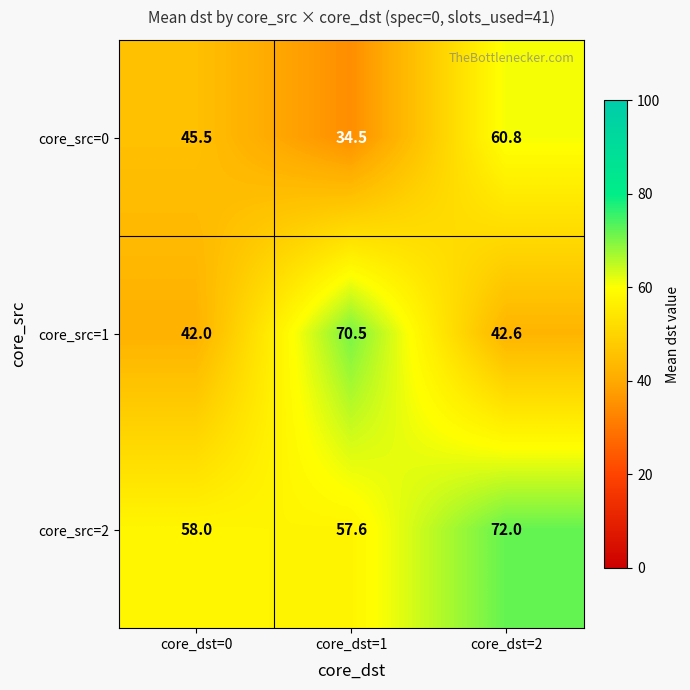

What is the average value of the core_src=2 series?

62.5